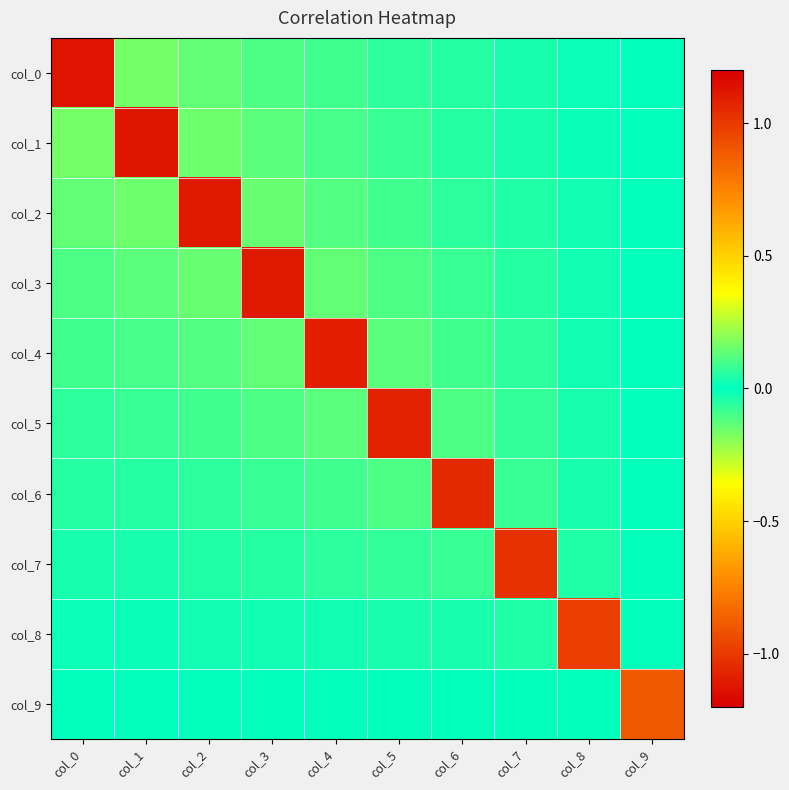

Which label corresponds to the largest value in the chart?

col_0